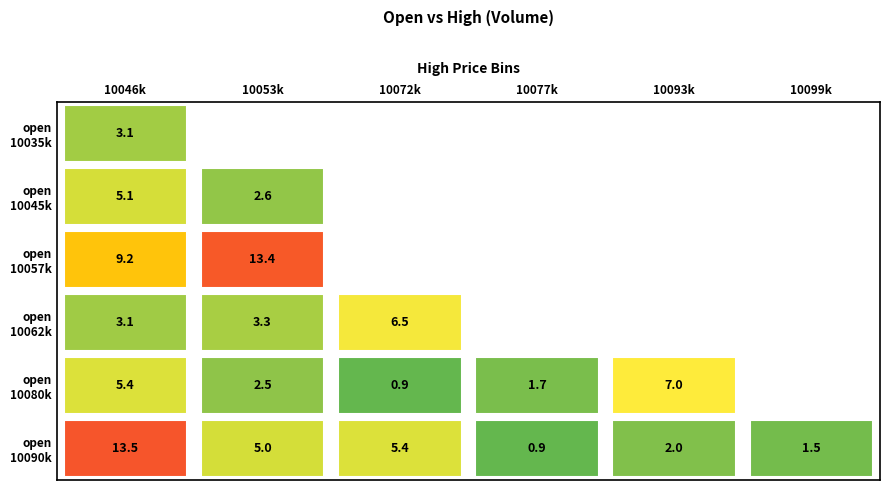

Reading right to left, what are all the values shown in this chart?

10035000-10046000: 5=0.0	4=0.0	3=0.0	2=0.0	1=0.0	0=3.1
10045000-10053000: 5=0.0	4=0.0	3=0.0	2=0.0	1=2.6	0=5.1
10057000-10072000: 5=0.0	4=0.0	3=0.0	2=0.0	1=13.4	0=9.2
10062000-10077000: 5=0.0	4=0.0	3=0.0	2=6.5	1=3.3	0=3.1
10080000-10093000: 5=0.0	4=7.0	3=1.7	2=0.9	1=2.5	0=5.4
10090000-10099000: 5=1.5	4=2.0	3=0.9	2=5.4	1=5.0	0=13.5